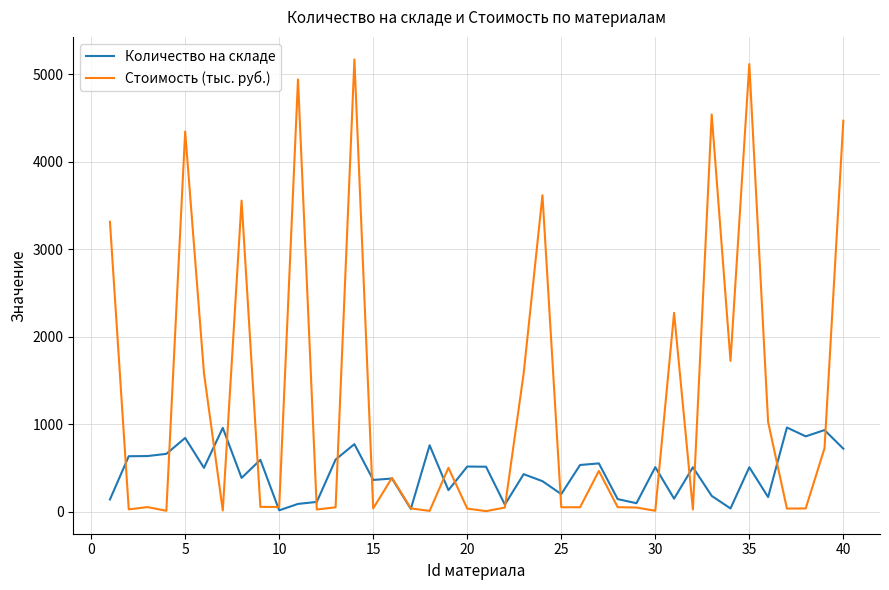

What is the greatest value displayed?

5167.2